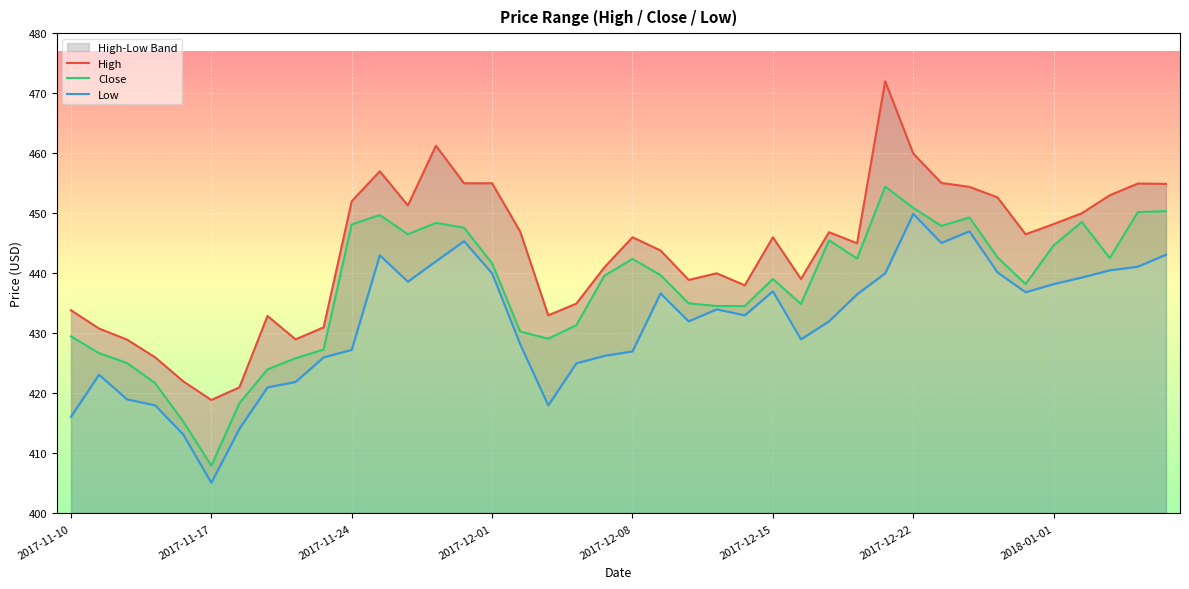

Reading left to right, what are all the values shown in this chart?

High: 433.9	430.8	428.9	426.0	422.0	418.9	421.0	432.9	429.0	431.0	452.0	457.0	451.3	461.2	455.0	455.0	446.9	433.0	434.9	441.0	446.0	443.8	438.9	440.0	438.0	446.0	439.1	446.9	445.0	472.0	459.9	455.1	454.4	452.6	446.5	448.2	450.0	453.0	454.9	454.9
Close: 429.5	426.7	425.1	421.7	415.3	407.9	418.4	424.0	425.9	427.3	448.1	449.7	446.5	448.4	447.6	441.6	430.3	429.1	431.4	439.6	442.4	439.7	435.0	434.6	434.6	439.1	434.9	445.5	442.4	454.4	450.9	447.9	449.3	442.6	438.2	444.6	448.6	442.6	450.2	450.4
Low: 416.1	423.1	419.0	418.0	413.1	405.1	414.1	421.0	421.9	426.0	427.2	443.0	438.6	442.0	445.4	440.0	428.2	418.0	425.0	426.2	427.0	436.6	432.0	434.0	433.0	437.0	429.0	432.0	436.5	440.0	449.9	445.1	447.0	440.1	436.9	438.2	439.3	440.5	441.1	443.1